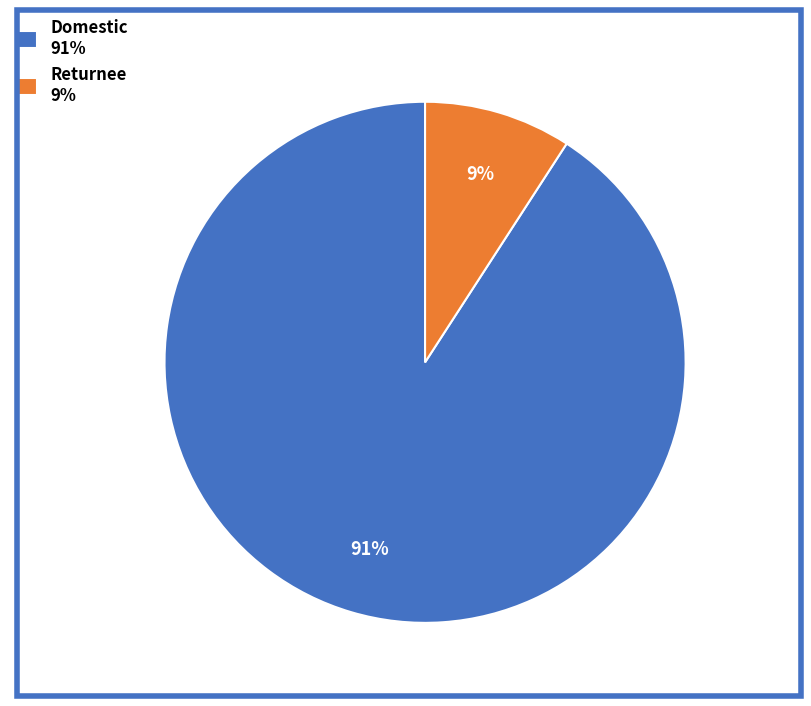

How many segments does this pie chart have?

2